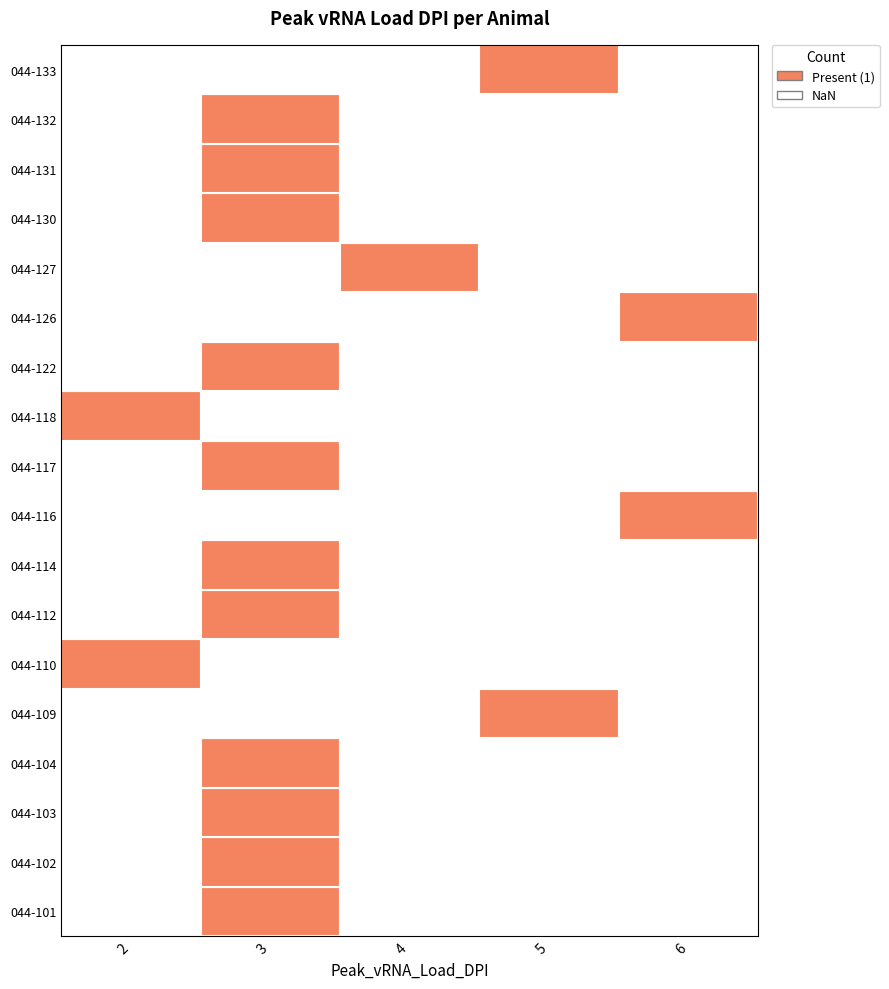

The value at dpi_values is 2. True or false?

True